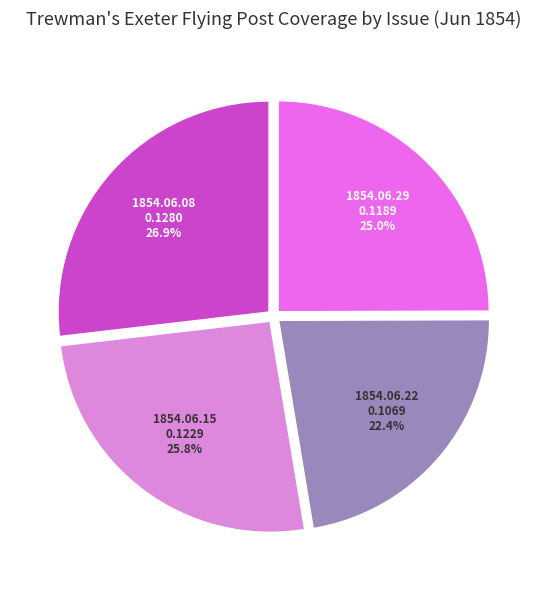

How many slices are in this pie chart?

4